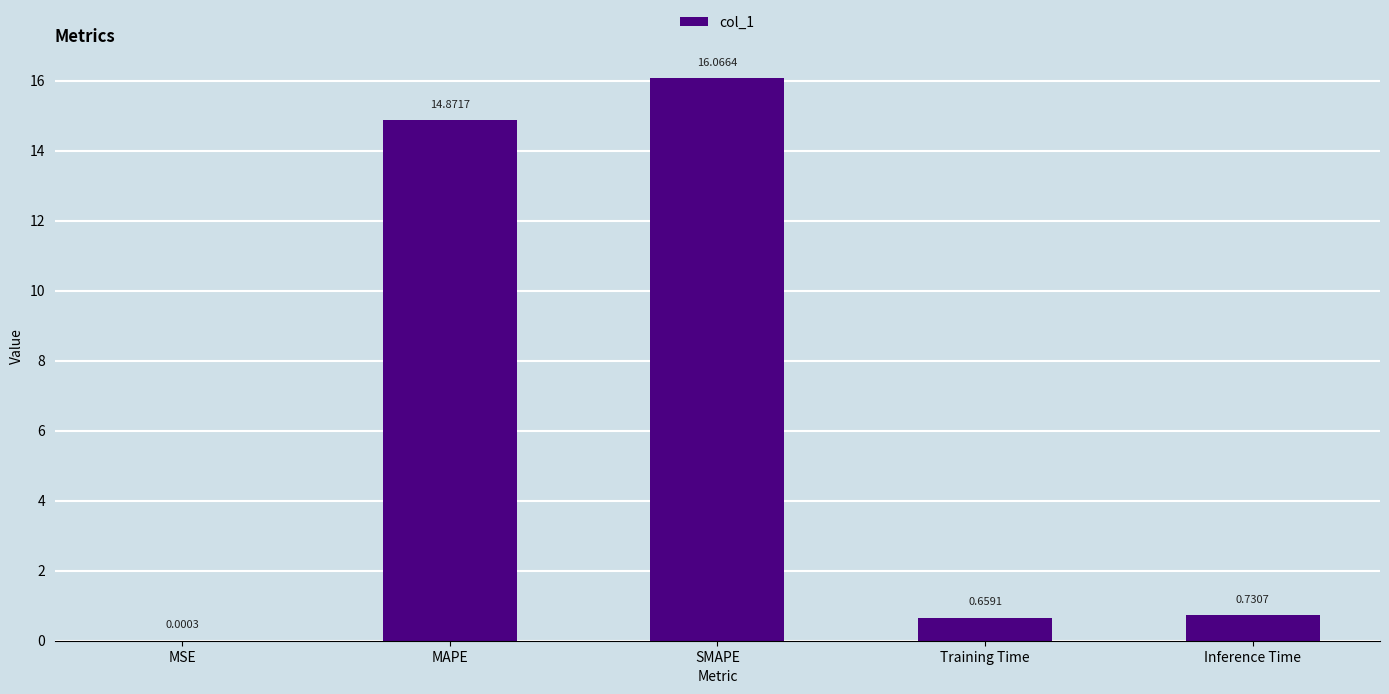

What is the sum of the values at Training Time and SMAPE?

16.7